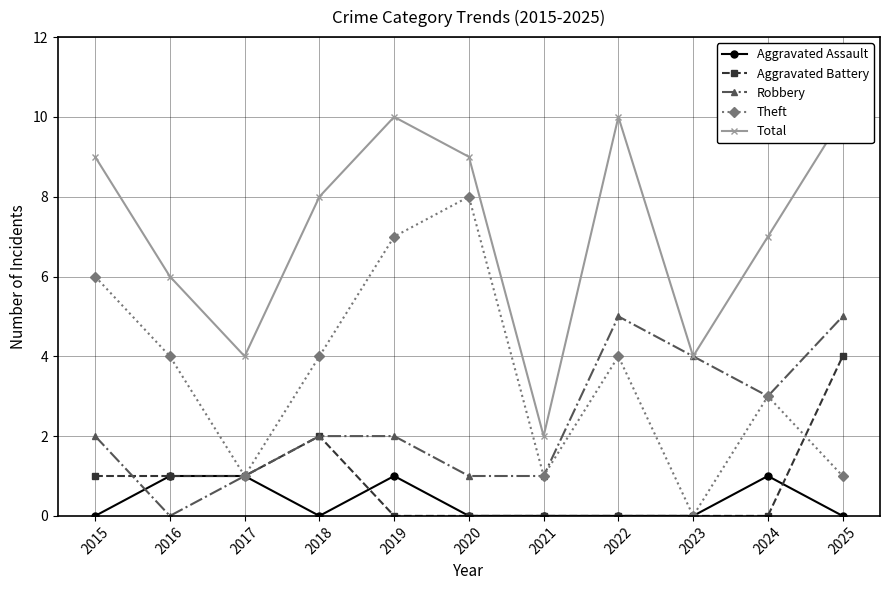

How many values in the Total series exceed 8?

5